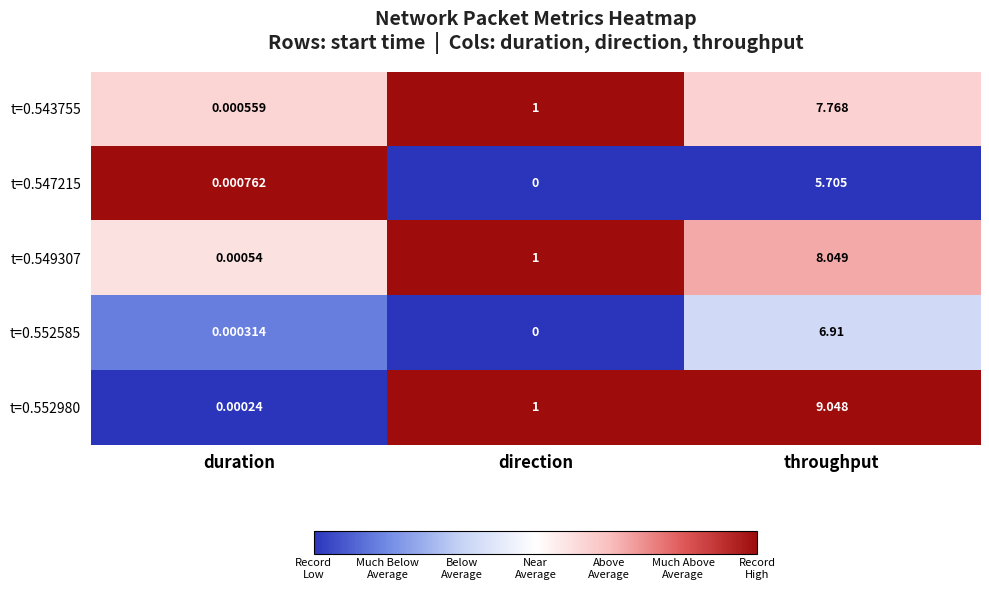

At which label does t=0.552980 reach its peak?

throughput